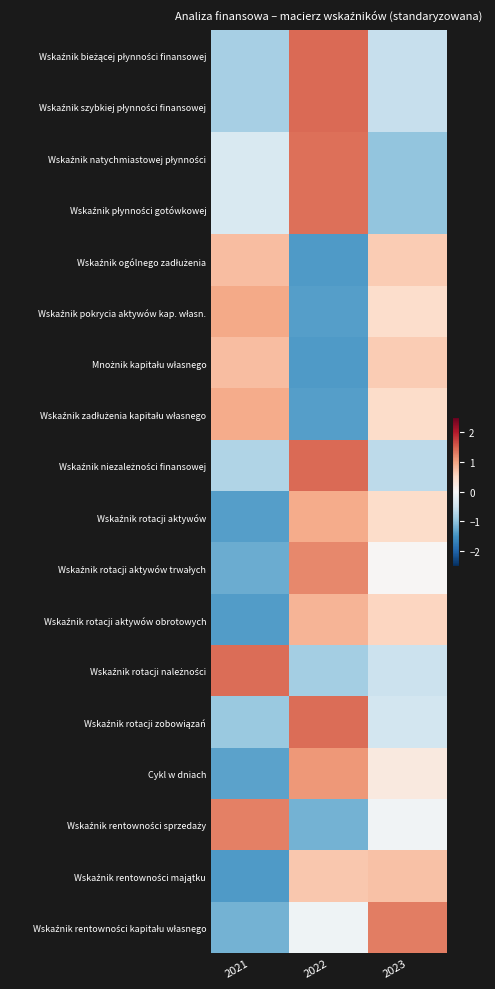

At which category is the sum across all series the highest?

2022